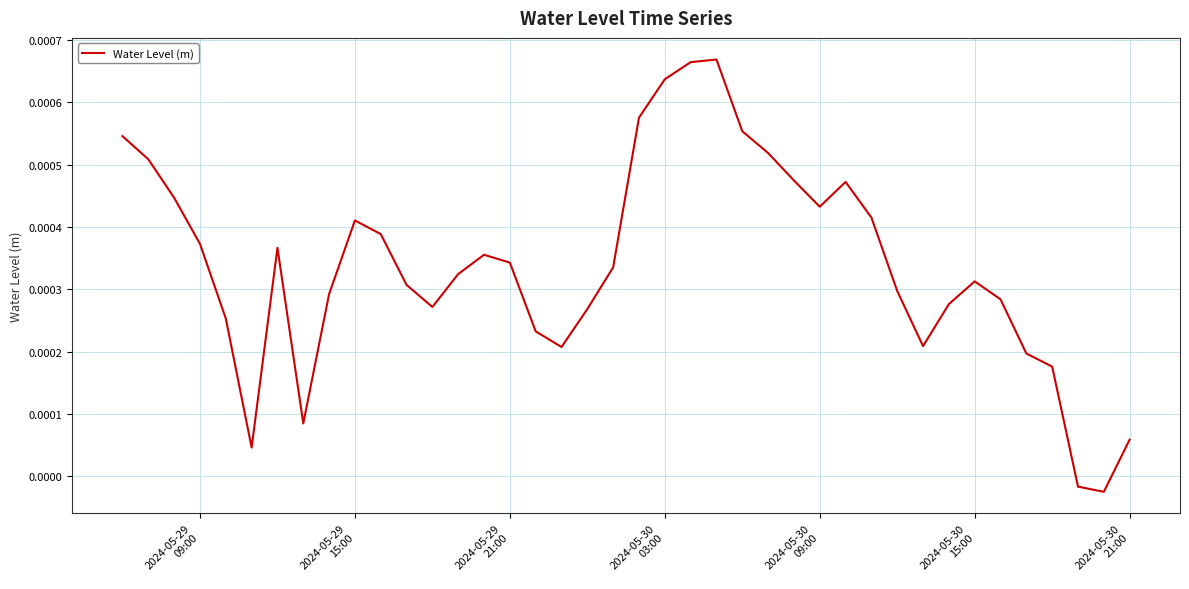

Is this an area chart (filled region under the line)?

No